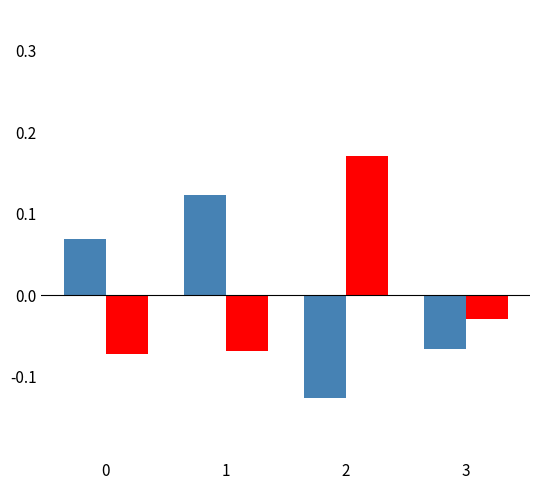

What is the difference between the highest and lowest values at 2?

0.3